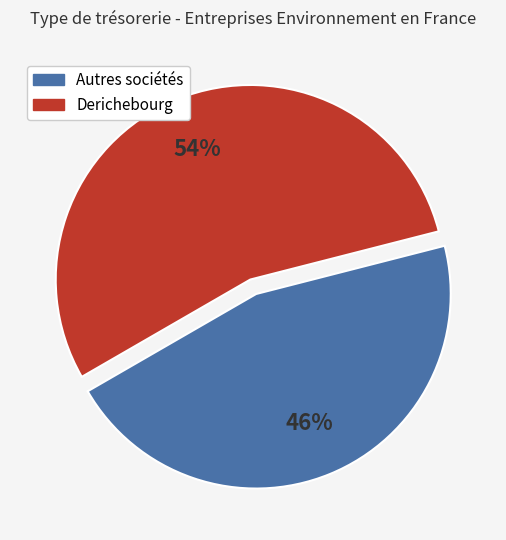

Is there any slice that represents more than half of the pie?

Yes